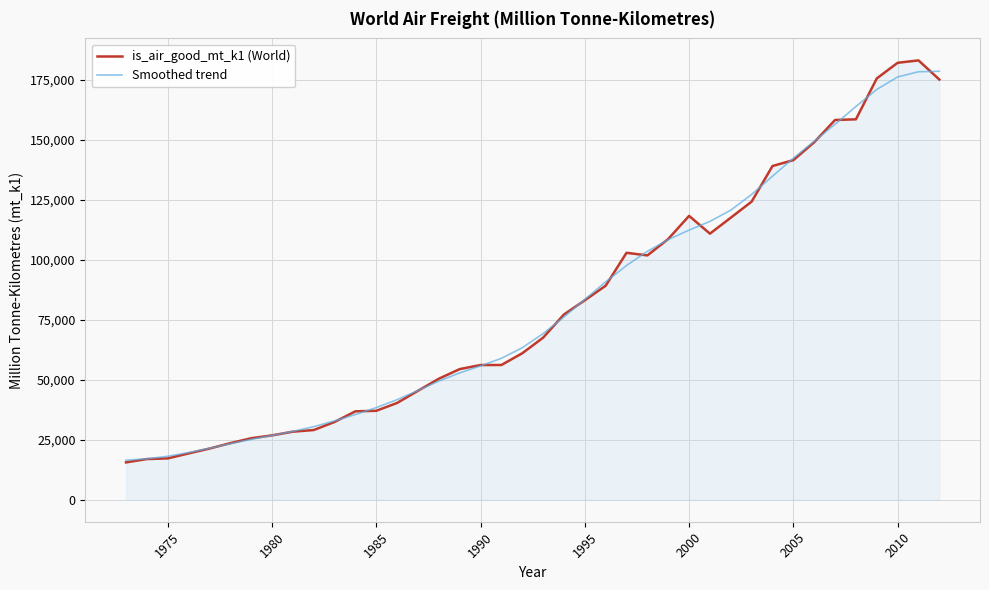

What is the lowest value of the is_air_good_mt_k1 (World) series?

15568.7